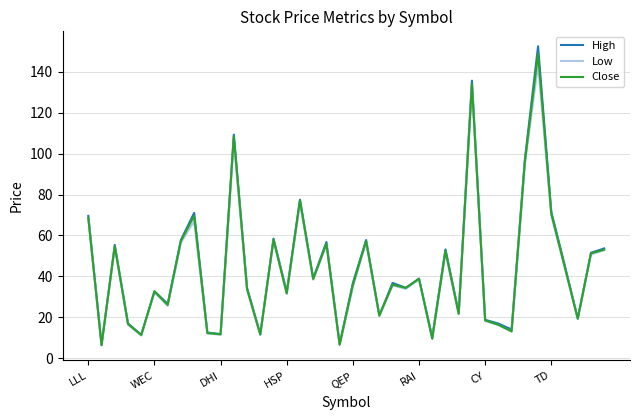

What is the sum of all Close values?

1760.3